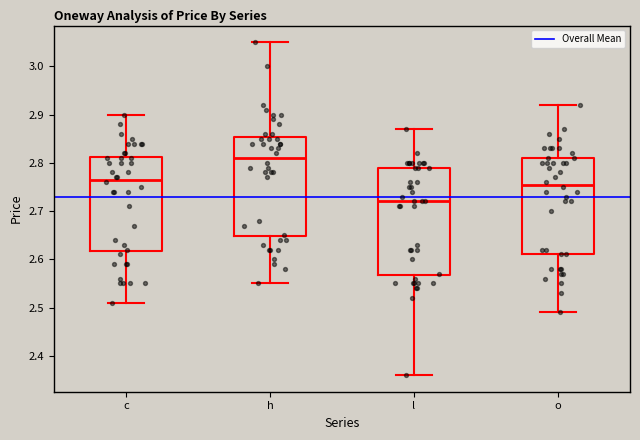

Reading left to right, read every box against the y-axis: the position of its median line, the range the box covers, and the ends of its whiskers. The values are not printed on the chart, so give them approximately, as read against the axis.

c: median 2.77, box 2.62 to 2.81, whiskers 2.51 to 2.90
h: median 2.81, box 2.65 to 2.85, whiskers 2.55 to 3.05
l: median 2.72, box 2.57 to 2.79, whiskers 2.36 to 2.87
o: median 2.76, box 2.61 to 2.81, whiskers 2.49 to 2.92